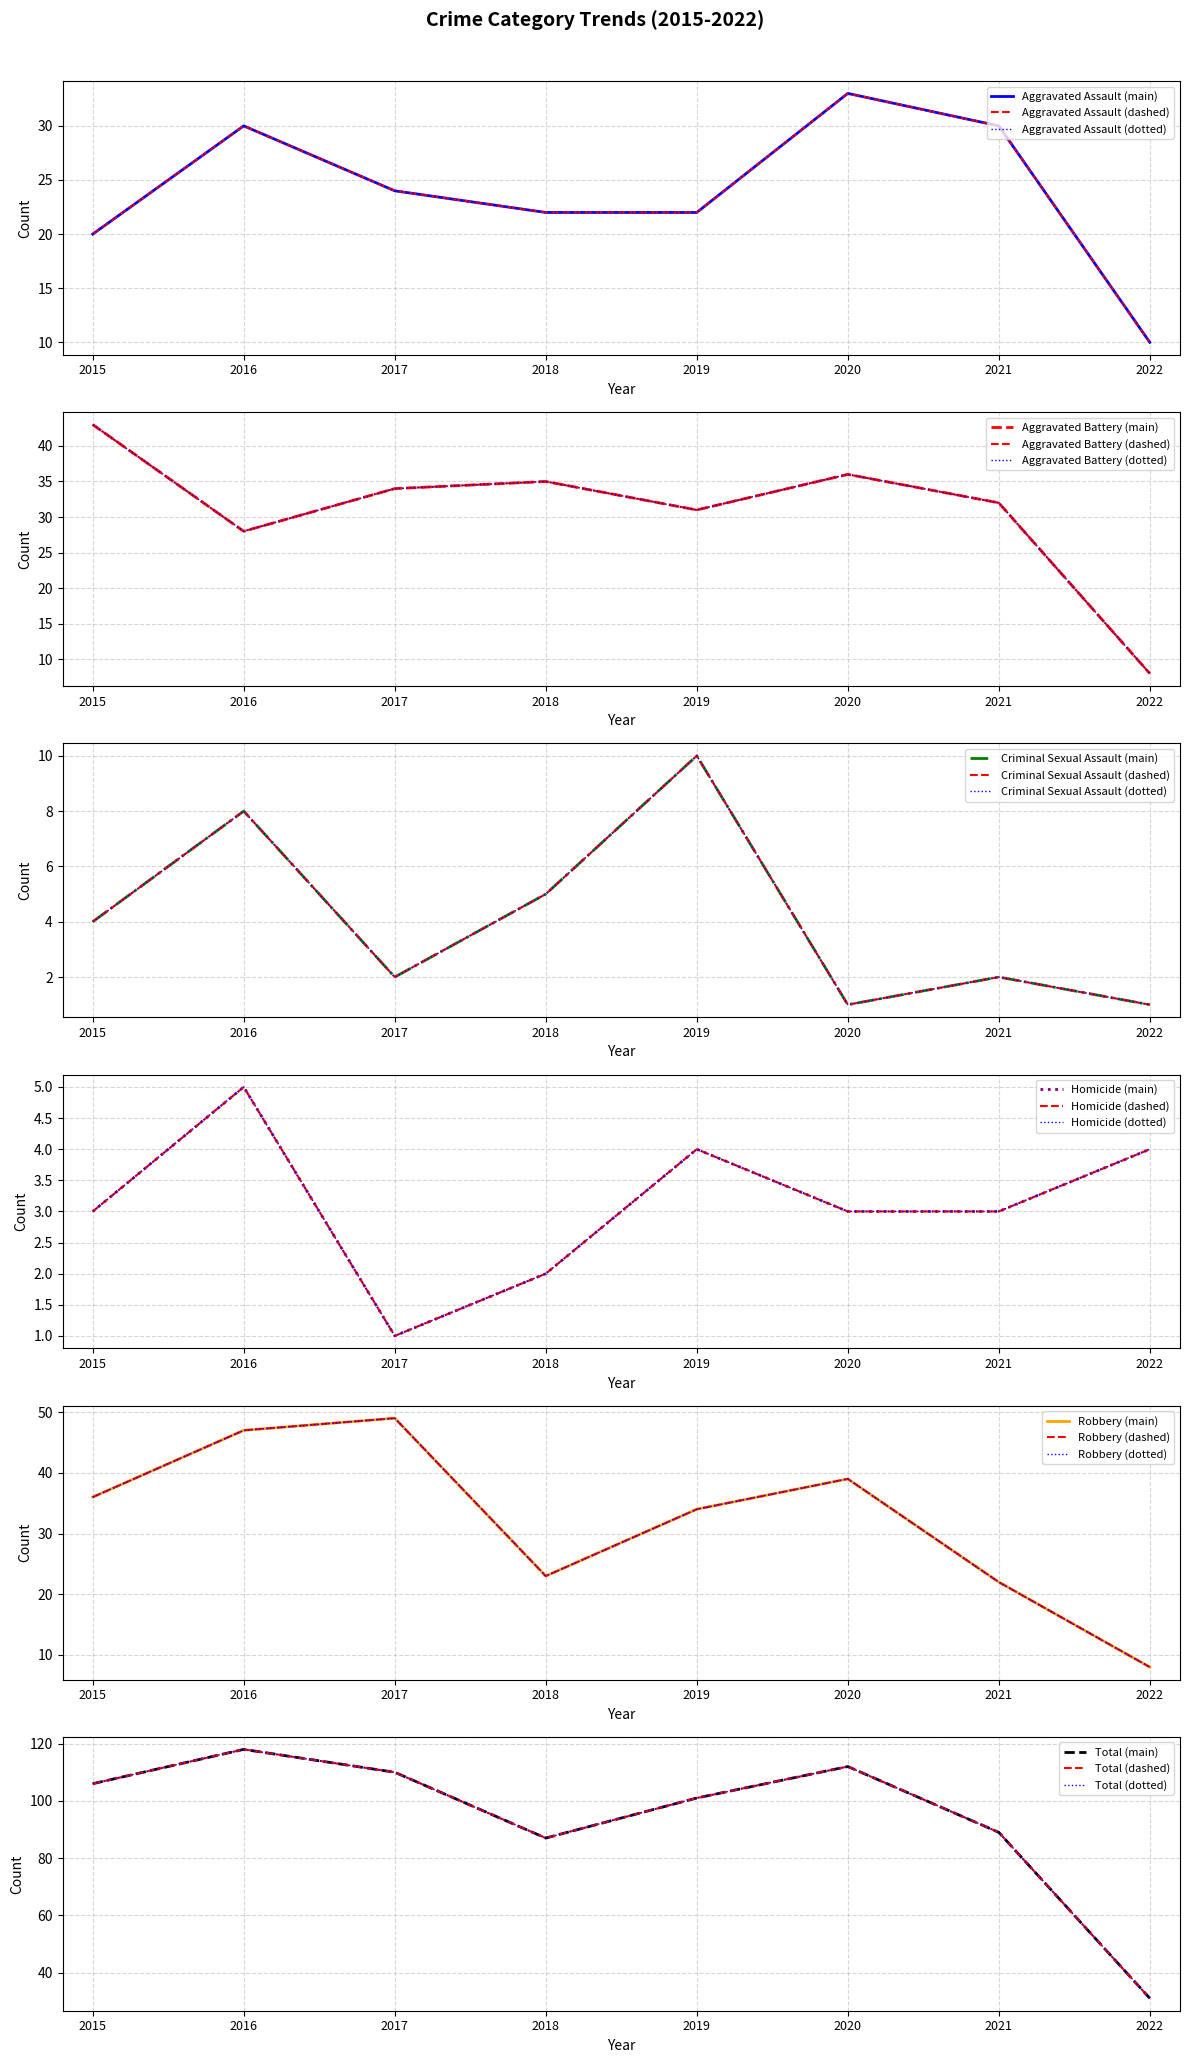

Is it true that Aggravated Assault equals 4 at 2015?

False